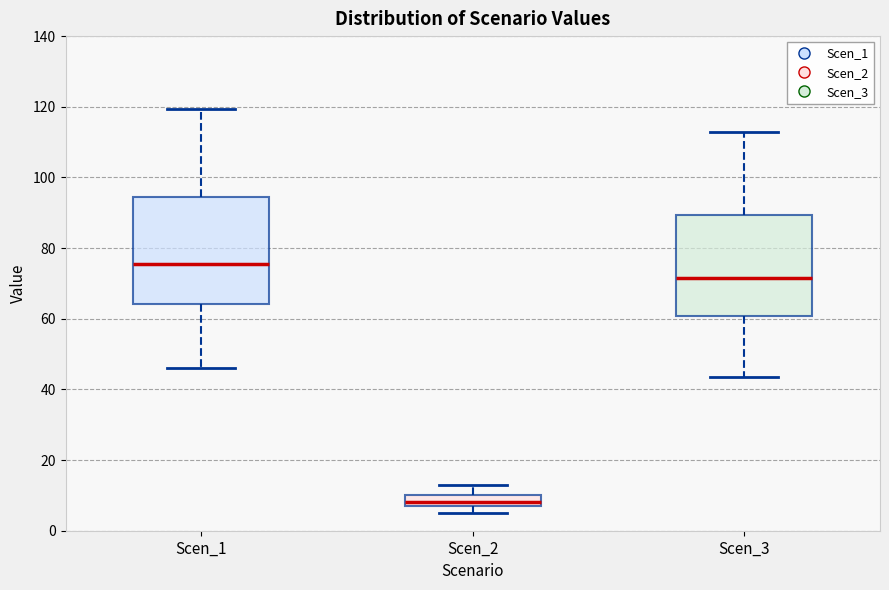

Reading left to right, read every box against the y-axis: the position of its median line, the range the box covers, and the ends of its whiskers. The values are not printed on the chart, so give them approximately, as read against the axis.

Scen_1: median 76, box 64 to 94, whiskers 46 to 120
Scen_2: median 8, box 6 to 10, whiskers 4 to 12
Scen_3: median 72, box 60 to 90, whiskers 44 to 112